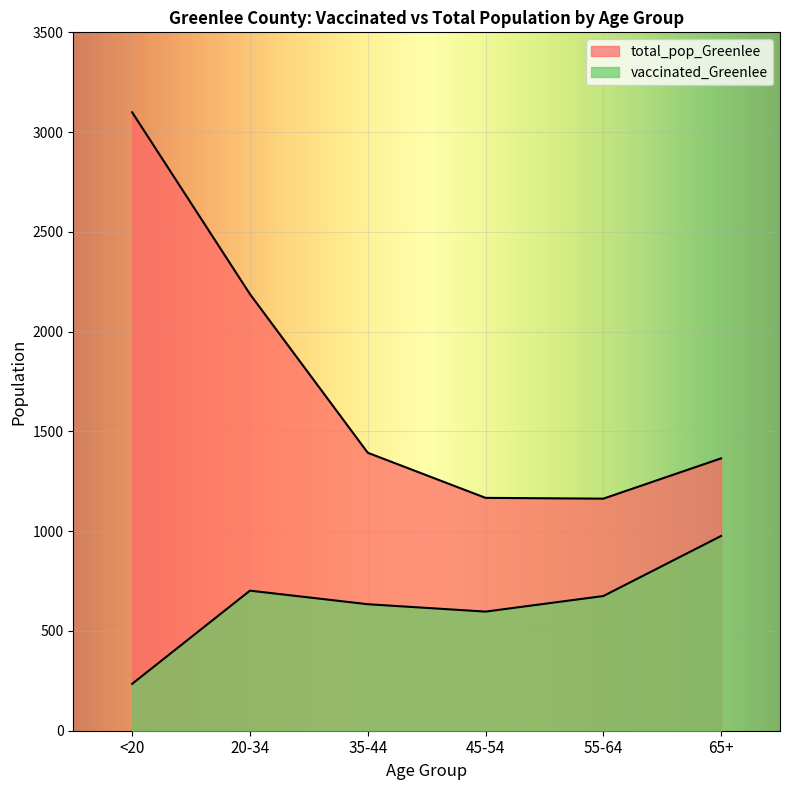

True or false: vaccinated_Greenlee and total_pop_Greenlee intersect in this chart.

False